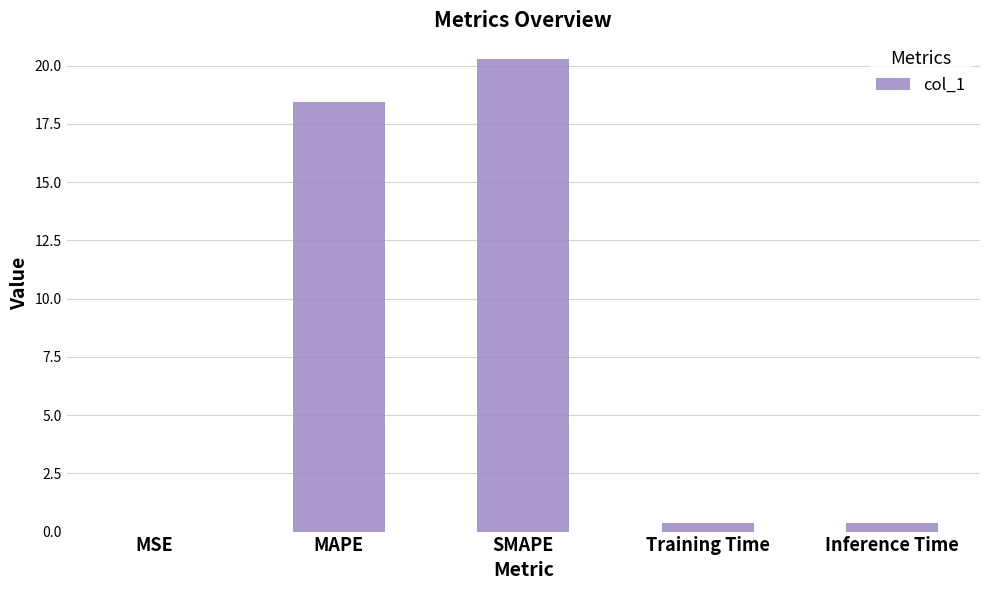

Which has a higher value, SMAPE or Inference Time?

SMAPE